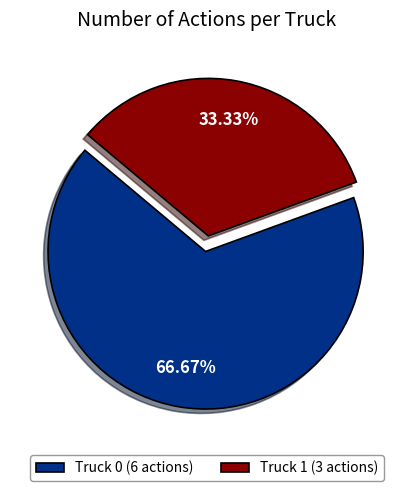

To the nearest percent, what is the average slice percentage?

50%